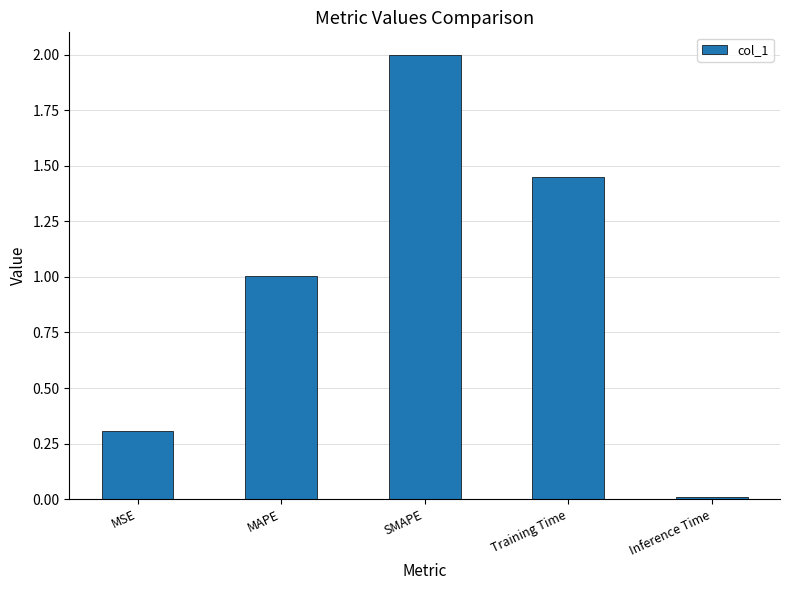

True or false: the data shows 1.0 at MAPE.

True